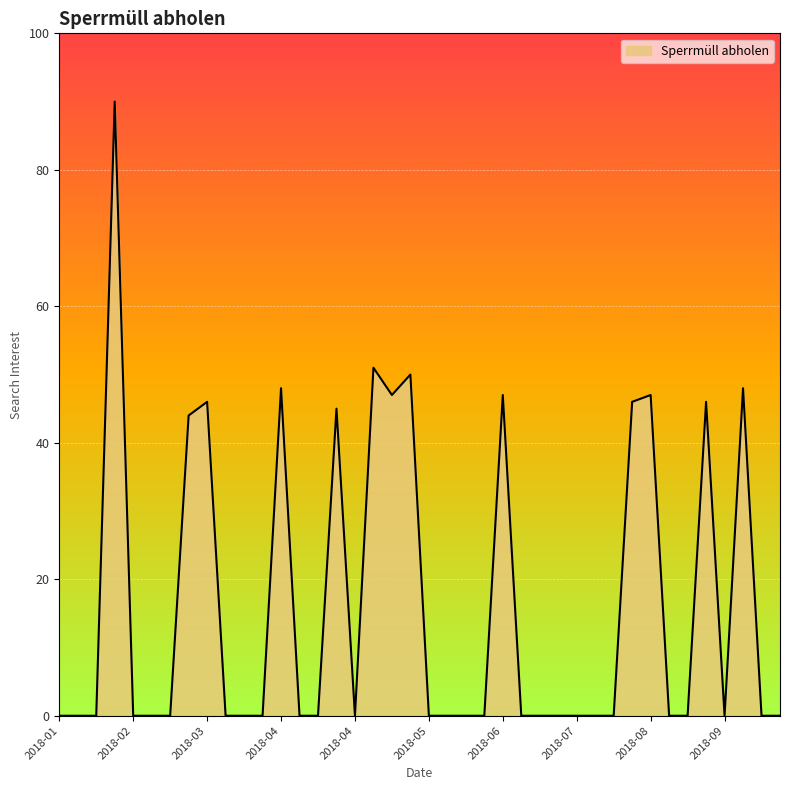

What is the maximum value shown in the chart?

90